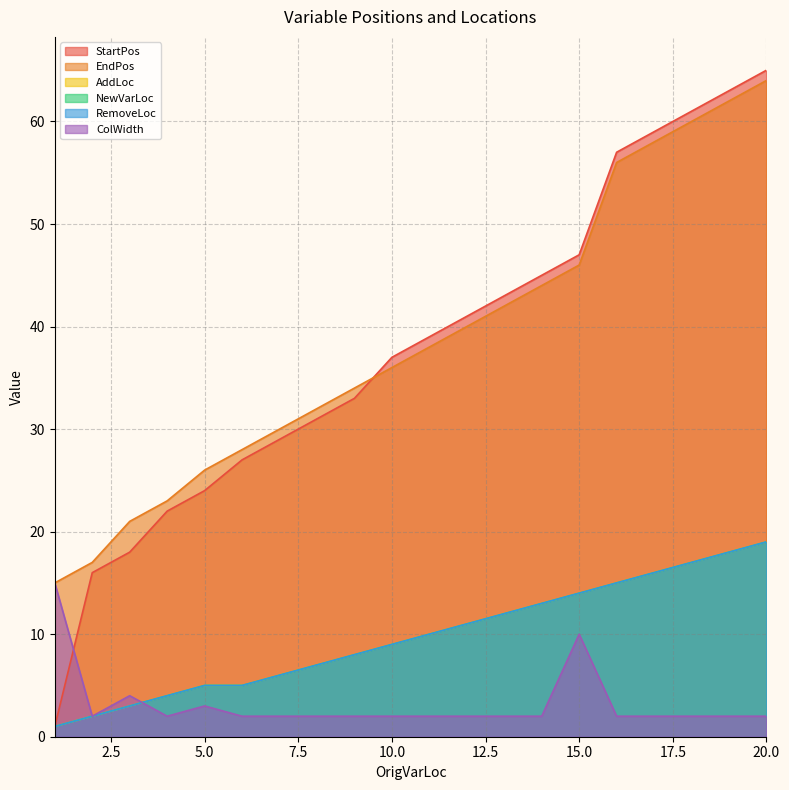

Which series has the largest total across all categories?

EndPos